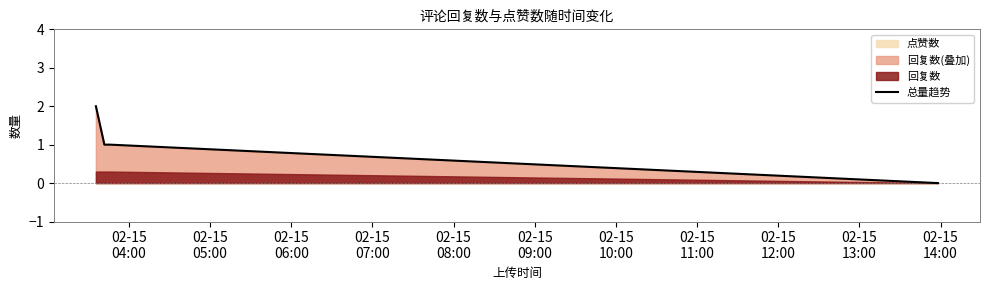

How many values are below 1?

1